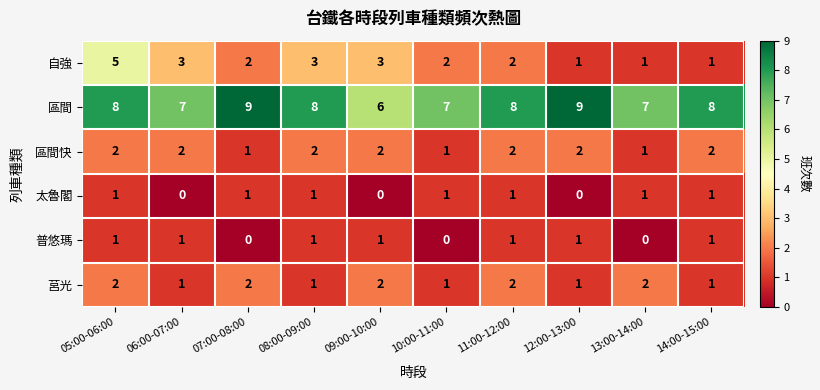

What is the total value across all series at 12:00-13:00?

14